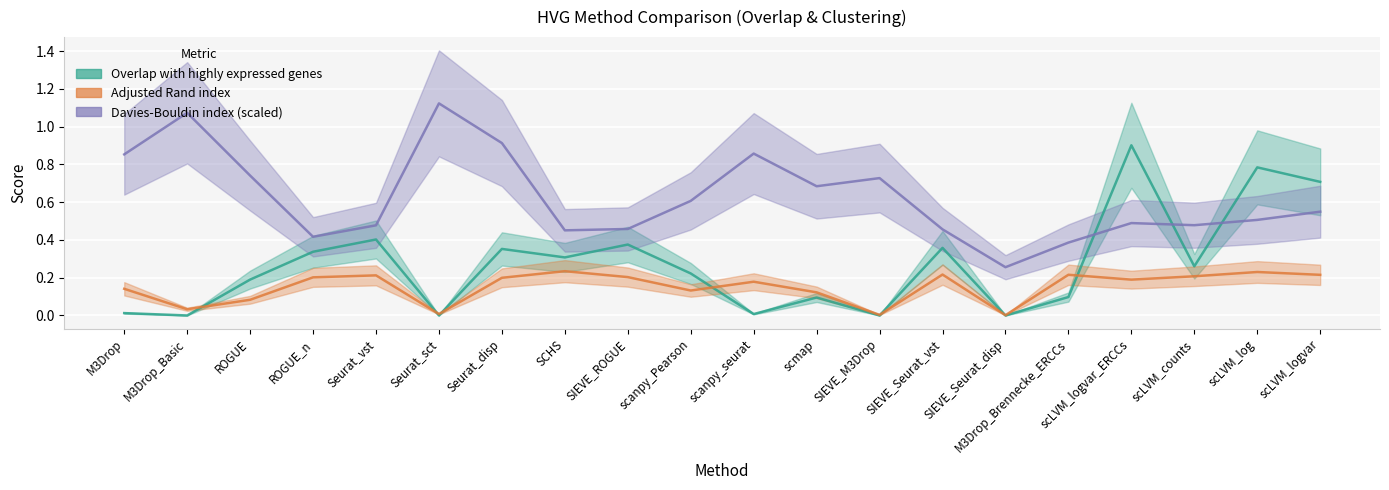

List the labels in order of Adjusted Rand index value, largest first.

SCHS, scLVM_log, SIEVE_Seurat_vst, M3Drop_Brennecke_ERCCs, scLVM_logvar, Seurat_vst, scLVM_counts, SIEVE_ROGUE, ROGUE_n, Seurat_disp, scLVM_logvar_ERCCs, scanpy_seurat, M3Drop, scanpy_Pearson, scmap, ROGUE, M3Drop_Basic, Seurat_sct, SIEVE_M3Drop, SIEVE_Seurat_disp